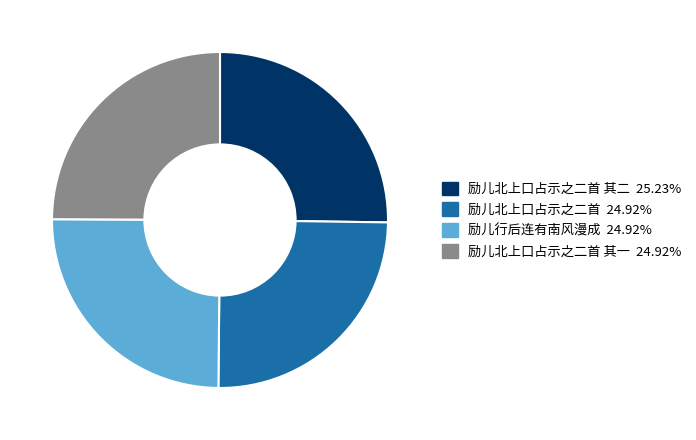

Is there a majority slice in this chart?

No